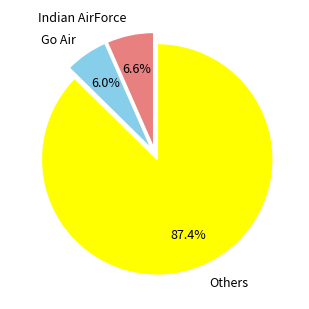

How many segments does this pie chart have?

3